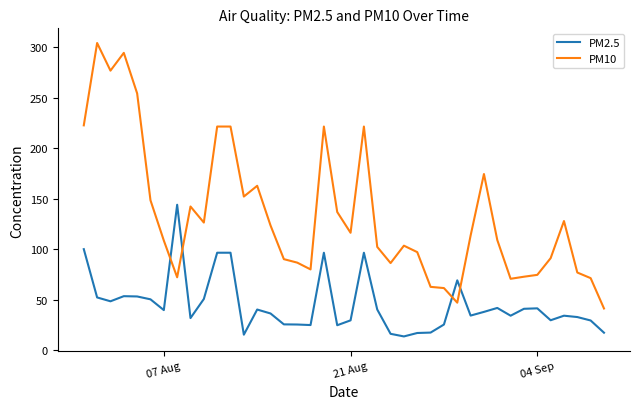

Does the chart have visible grid lines?

No